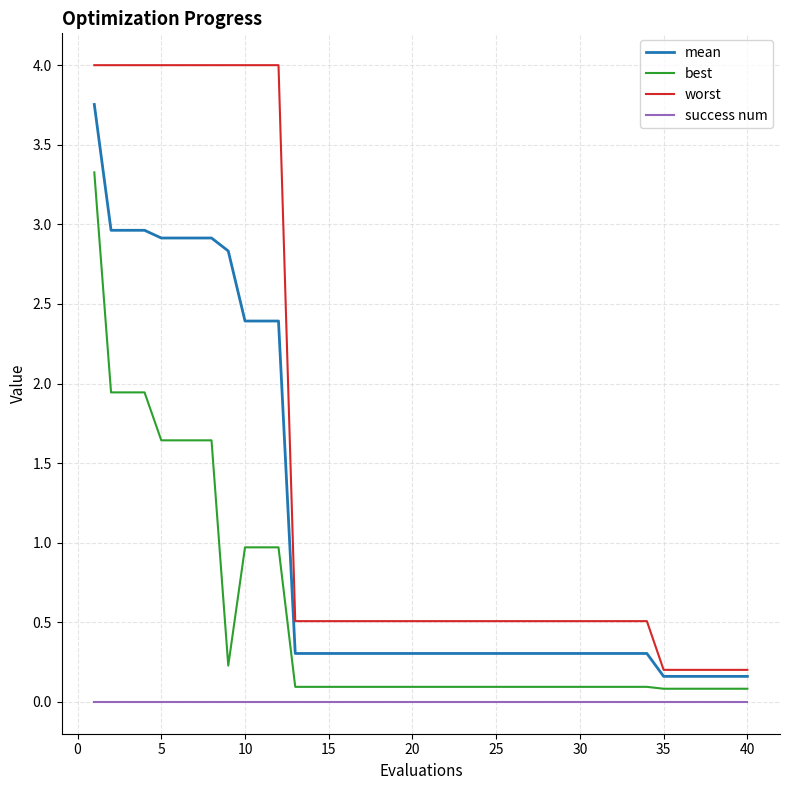

Rank the series by their average value, from lowest to highest.

success num, best, mean, worst